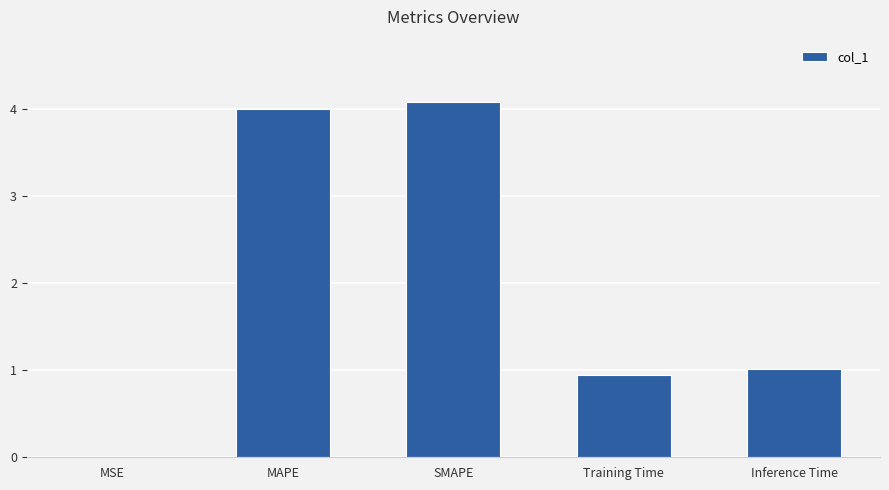

What is the sum of all values?

10.0